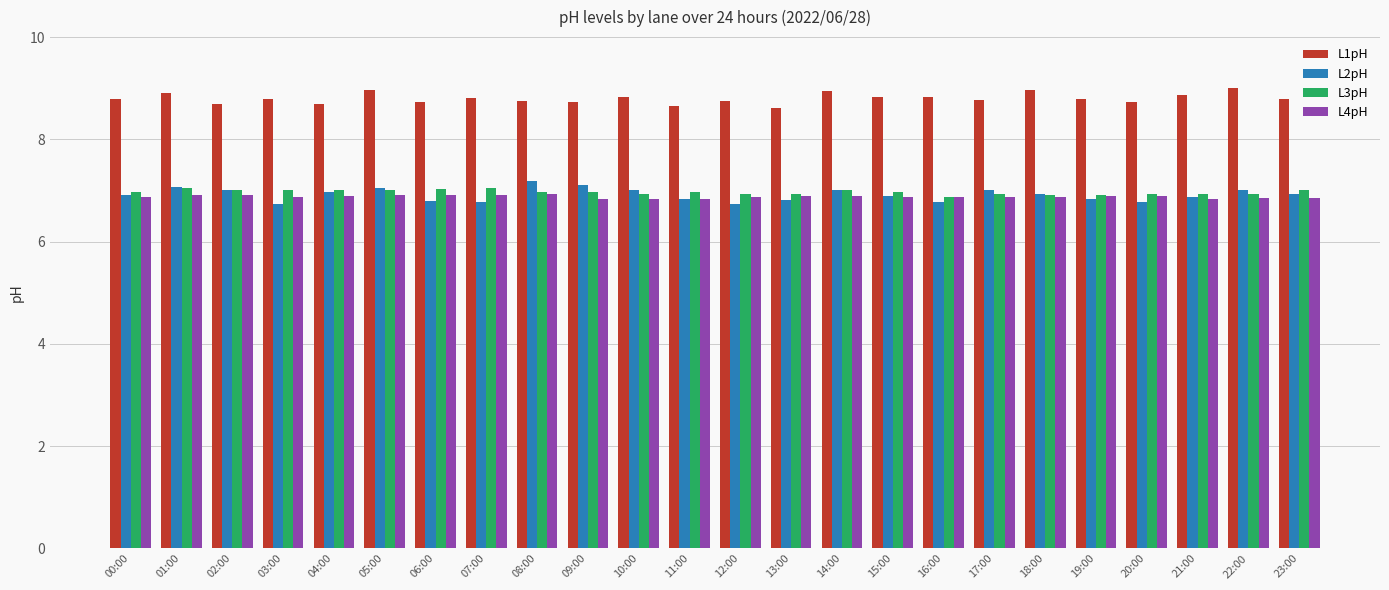

What is the label of the 4th bar from the right?

20:00